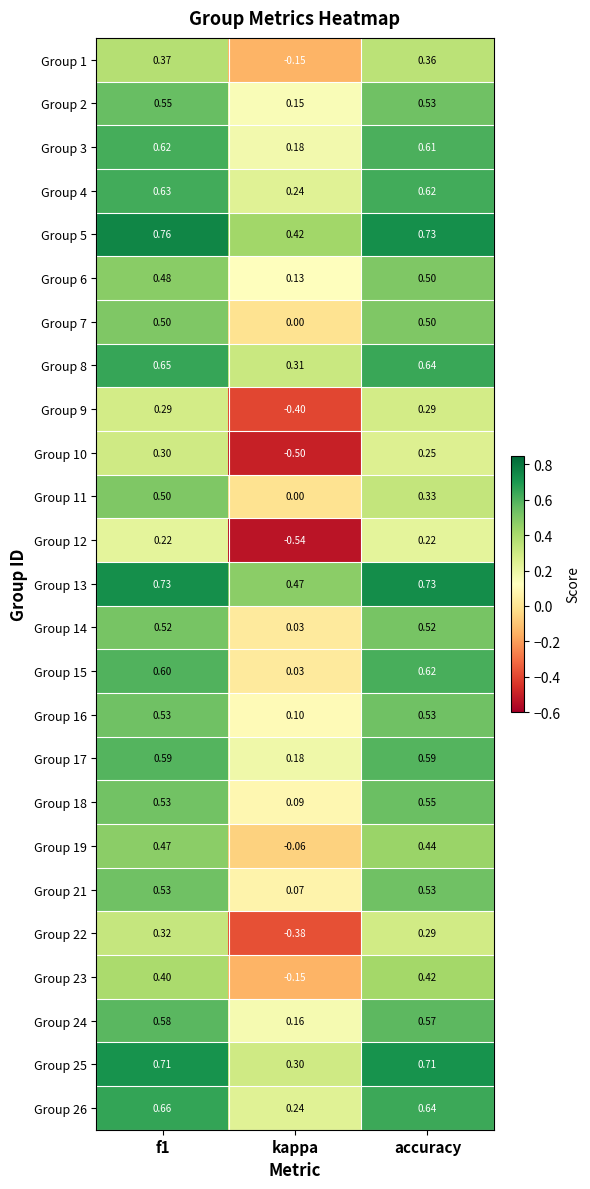

What is the total value across all series at accuracy?

12.7